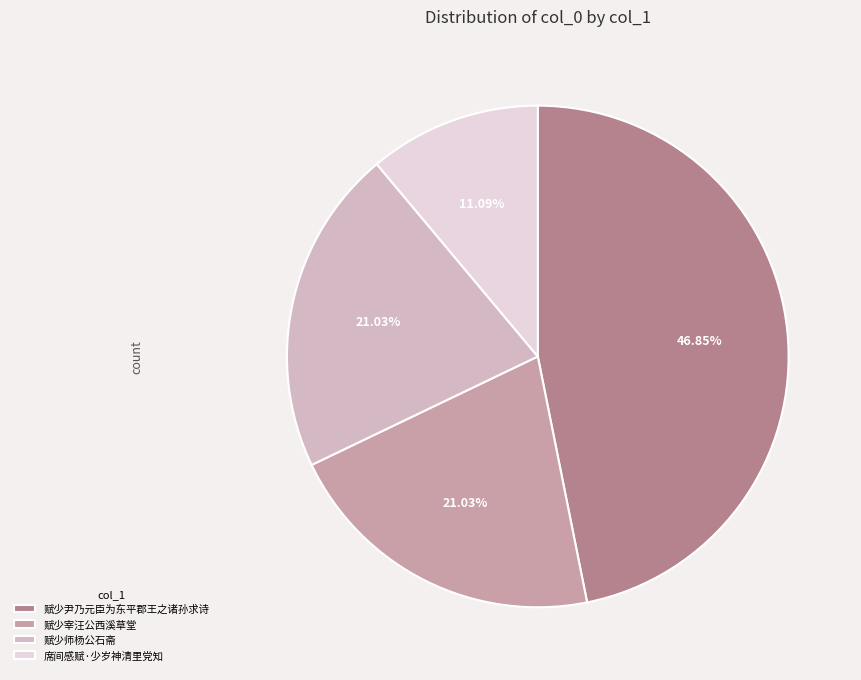

What is the largest slice in the pie chart?

赋少尹乃元臣为东平郡王之诸孙求诗